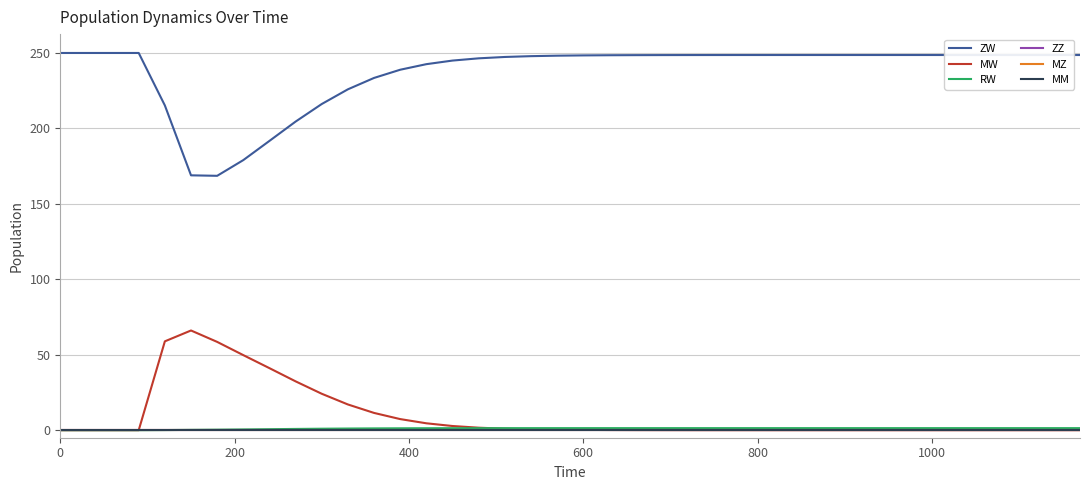

True or false: MZ has more than 1 interior local peaks.

False